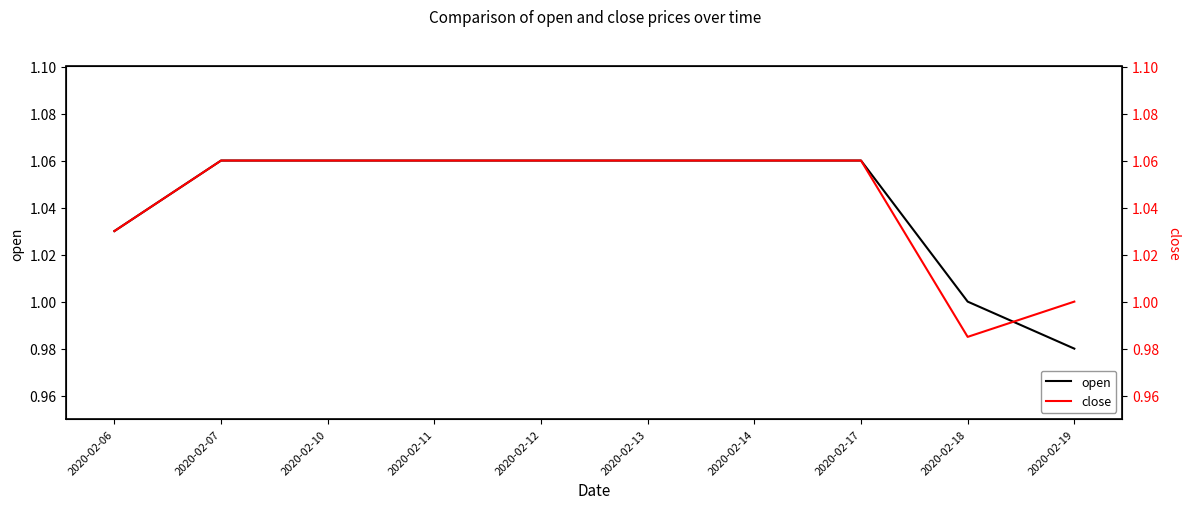

How many series are shown in this chart?

2